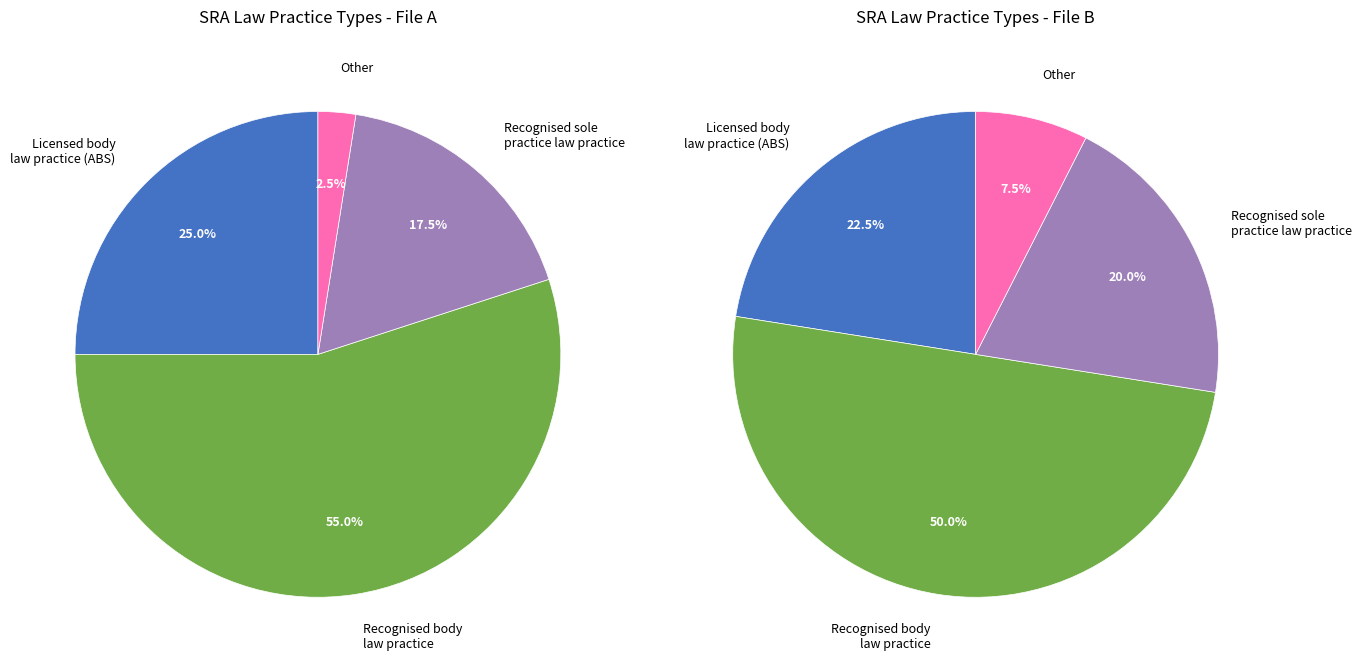

What is the largest slice in the pie chart?

Recognised body law practice